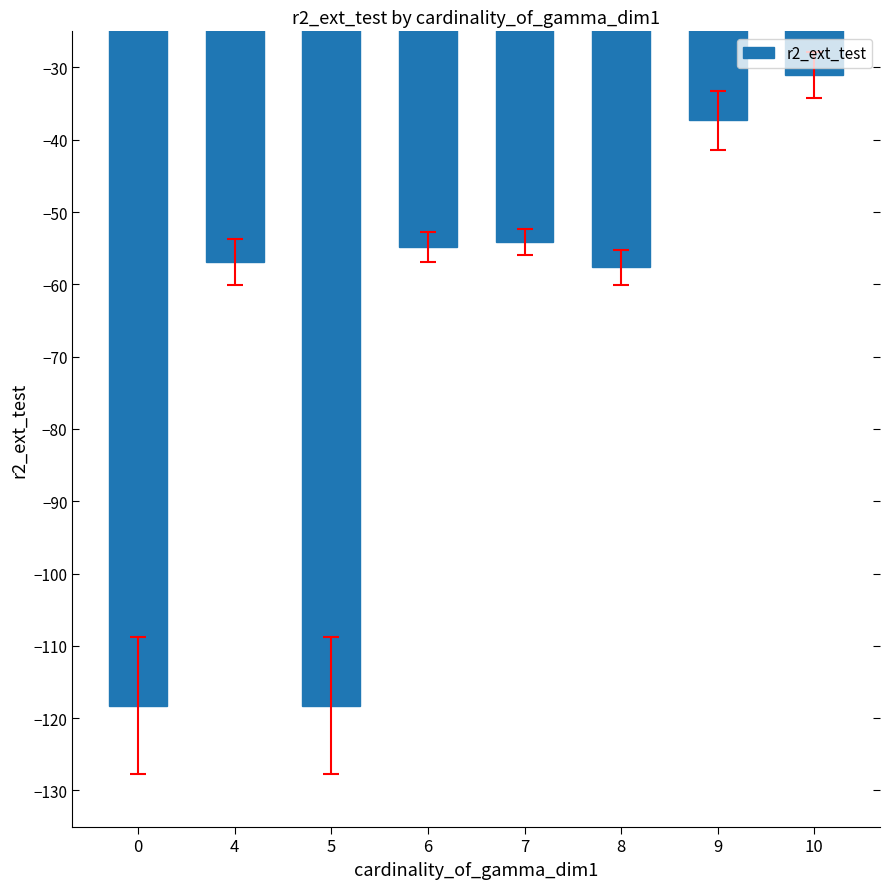

Reading left to right, transcribe all the data shown in this chart.

0=-118.3	4=-56.9	5=-118.3	6=-54.9	7=-54.2	8=-57.6	9=-37.3	10=-31.1